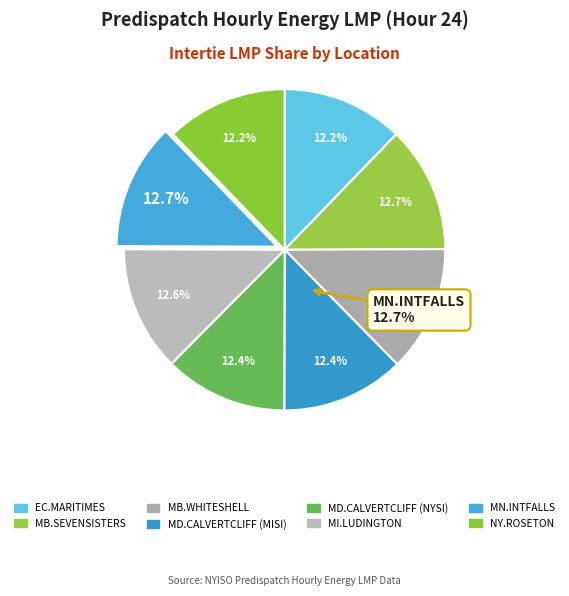

Count the number of slices in the pie.

8